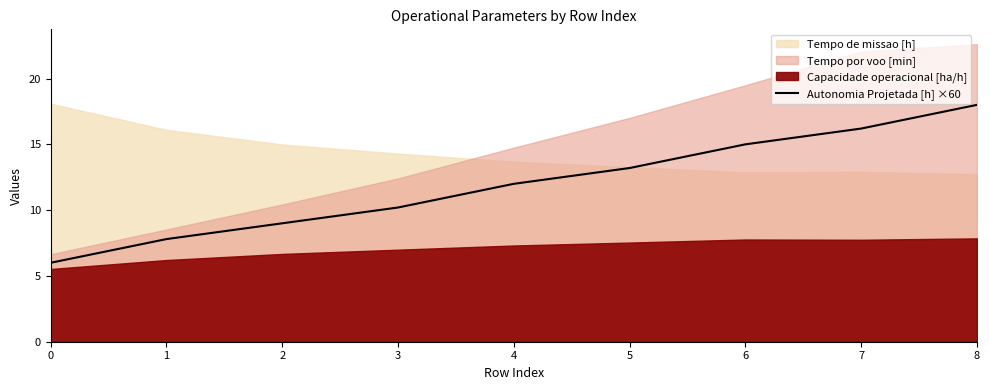

The value of Autonomia Projetada [h] ×60 at 6 is 26.4. True or false?

False